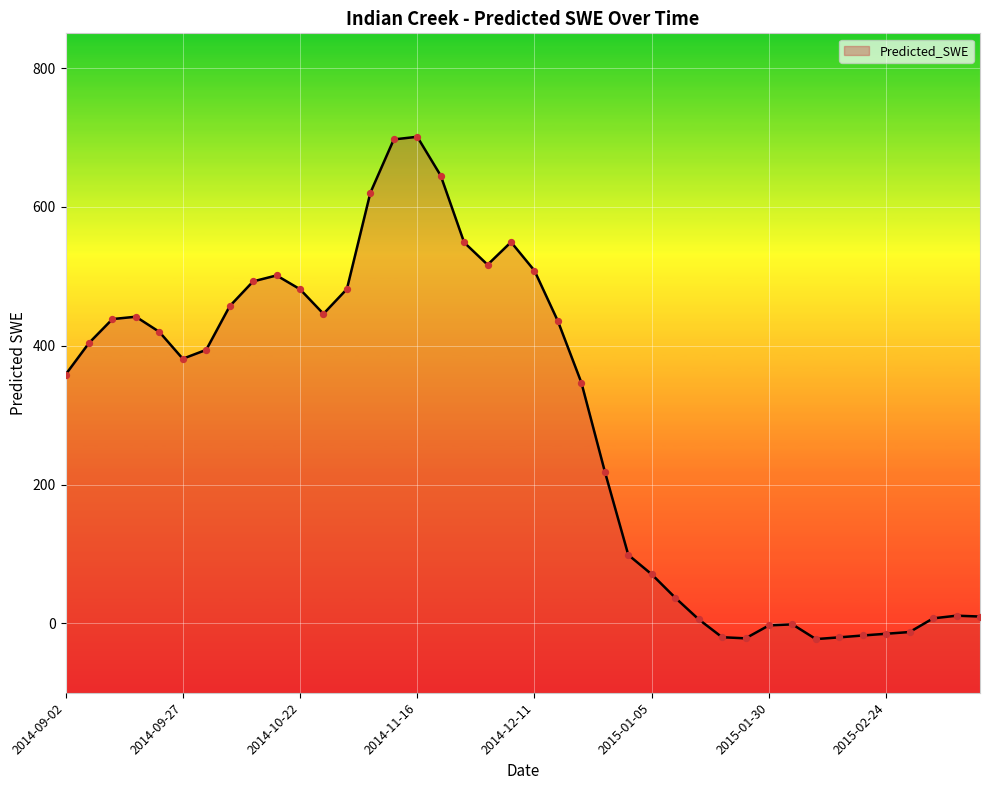

Which has a higher value, 2014-11-01 or 2015-03-16?

2014-11-01